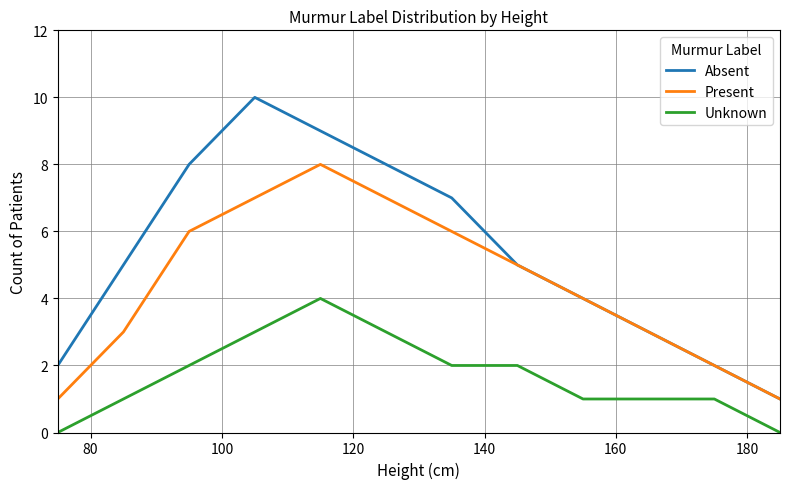

Which series has the largest range (max minus min)?

Absent